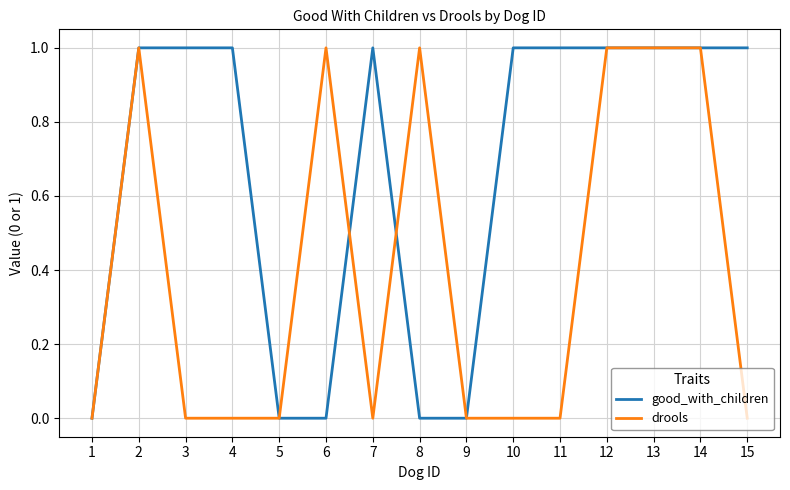

Is the value of drools at 3 greater than the value of good_with_children at 10?

No